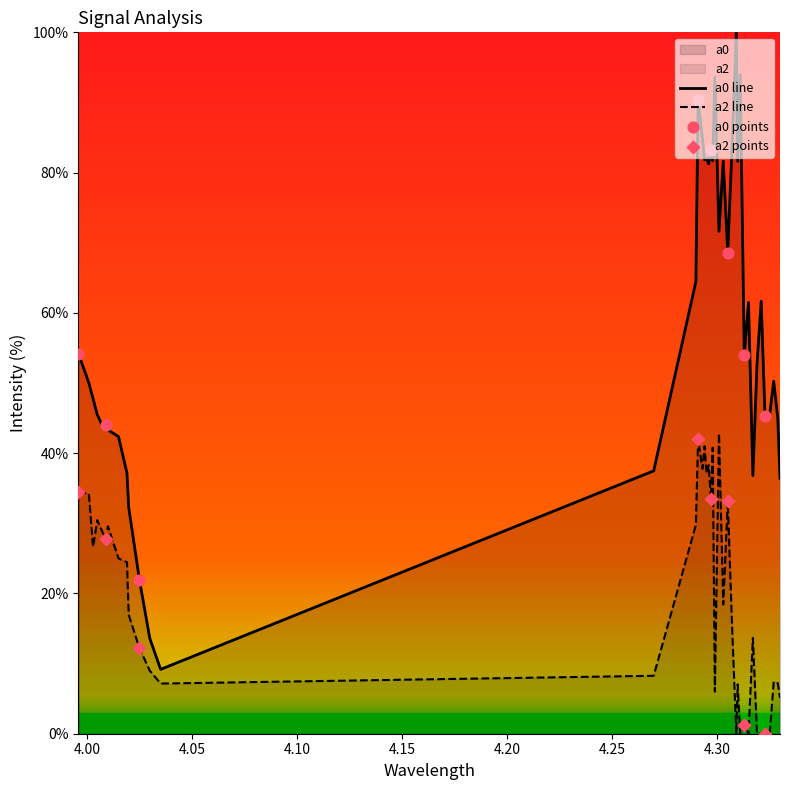

Which series has the largest range (max minus min)?

a0 line